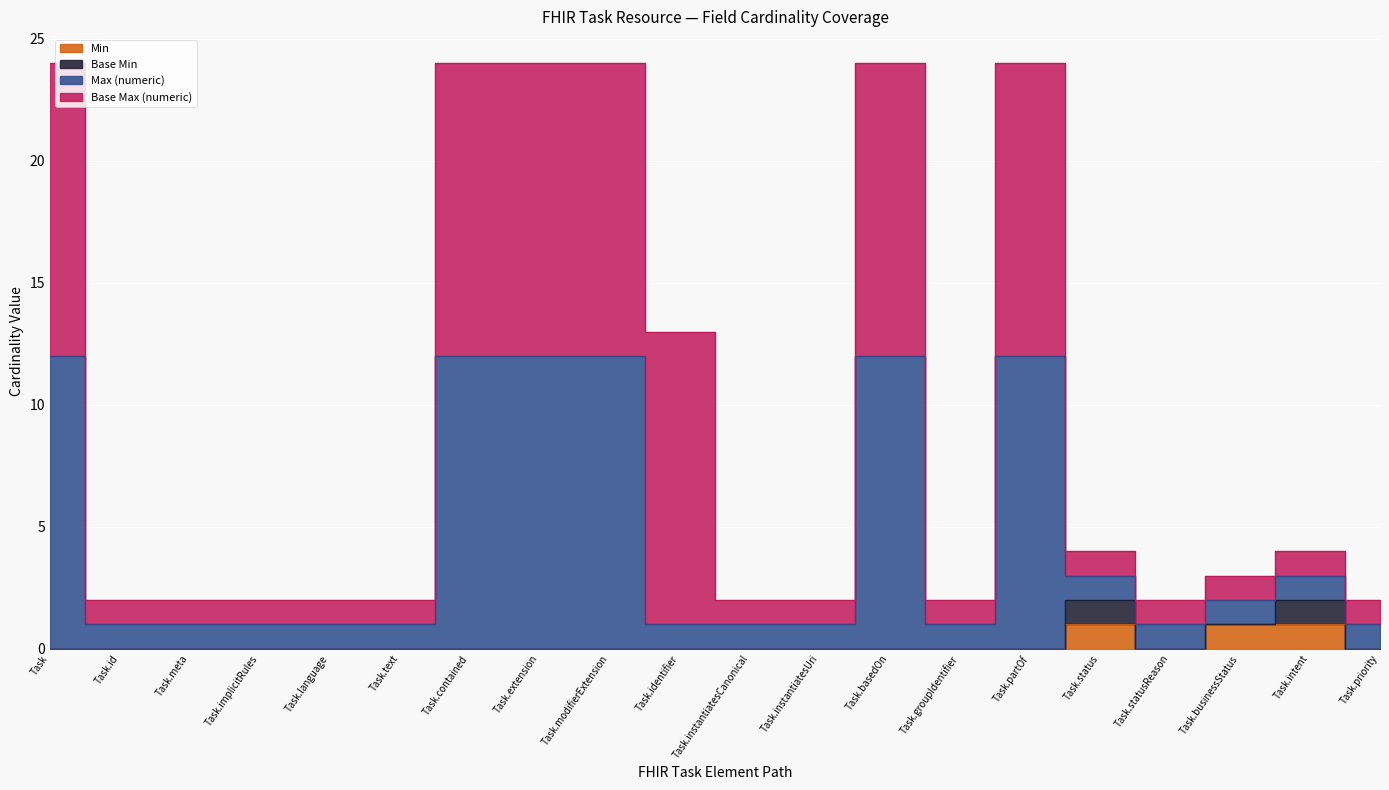

What position from the left is Task.instantiatesUri?

12